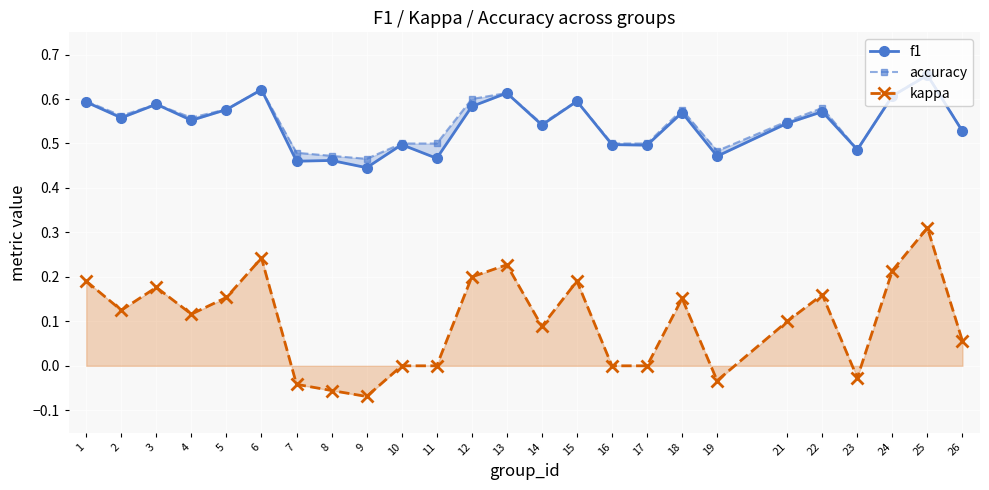

The accuracy series shows 0.5 at 16. True or false?

True